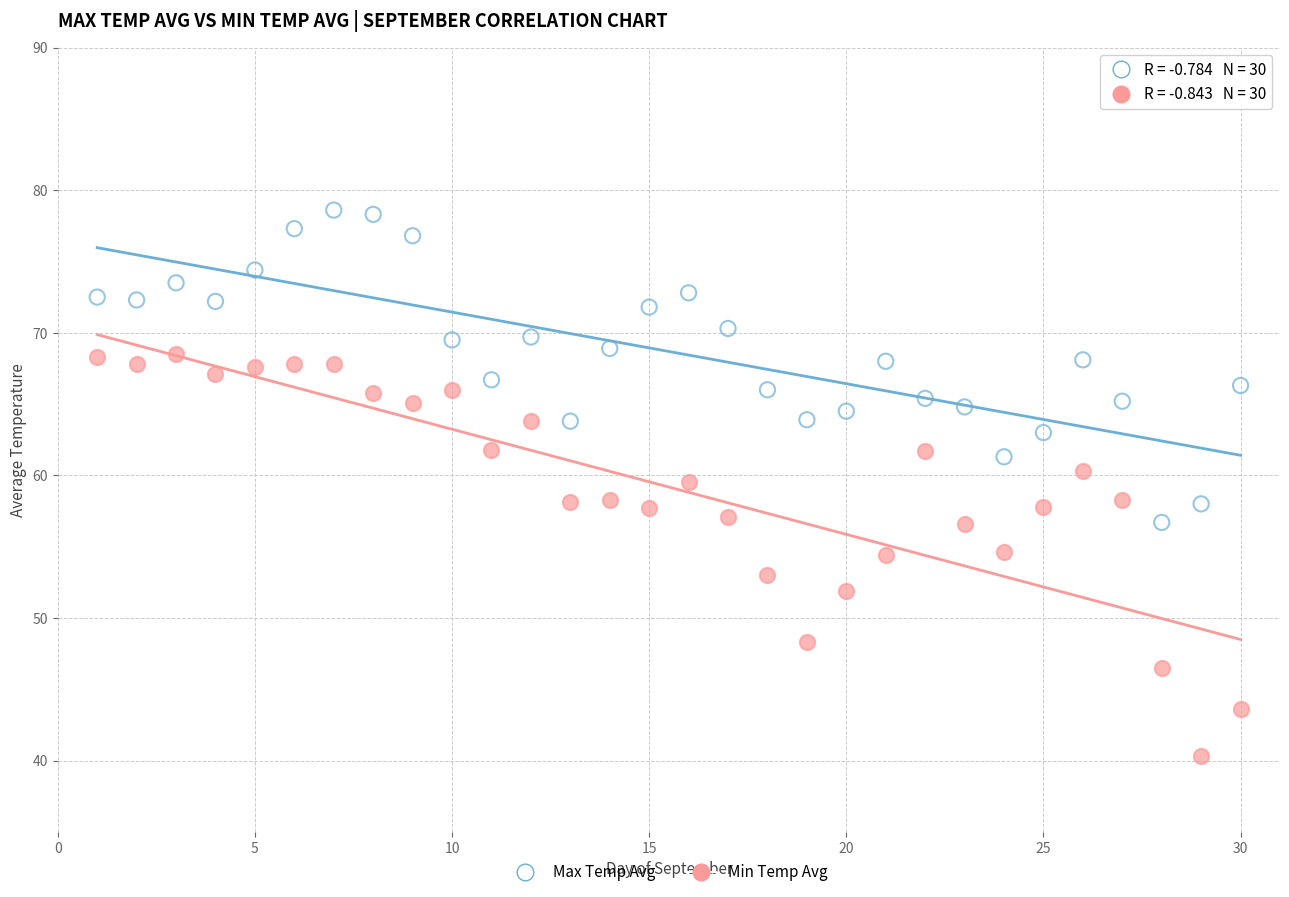

Which series reaches the minimum Y coordinate?

Min Temp Avg